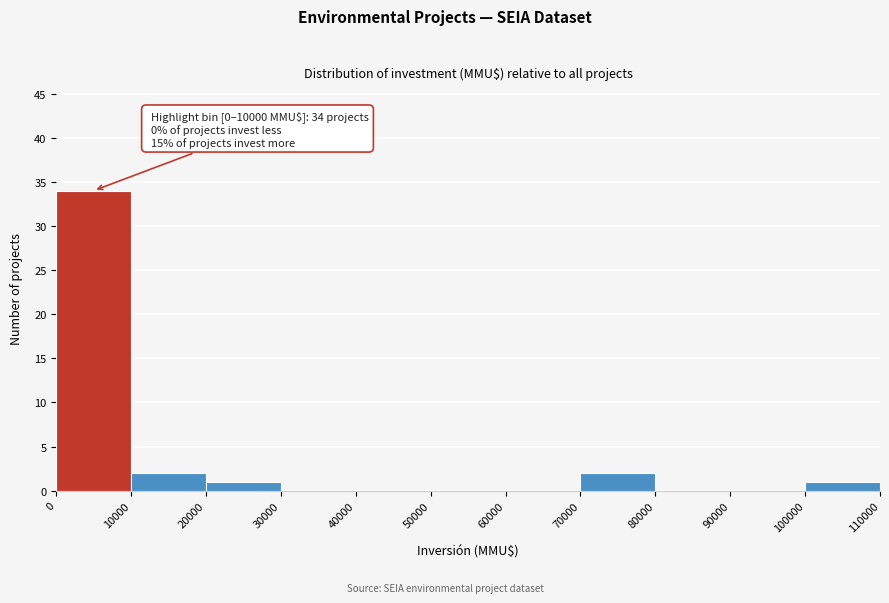

Which range on the x-axis has the tallest bar?

0 to 10000